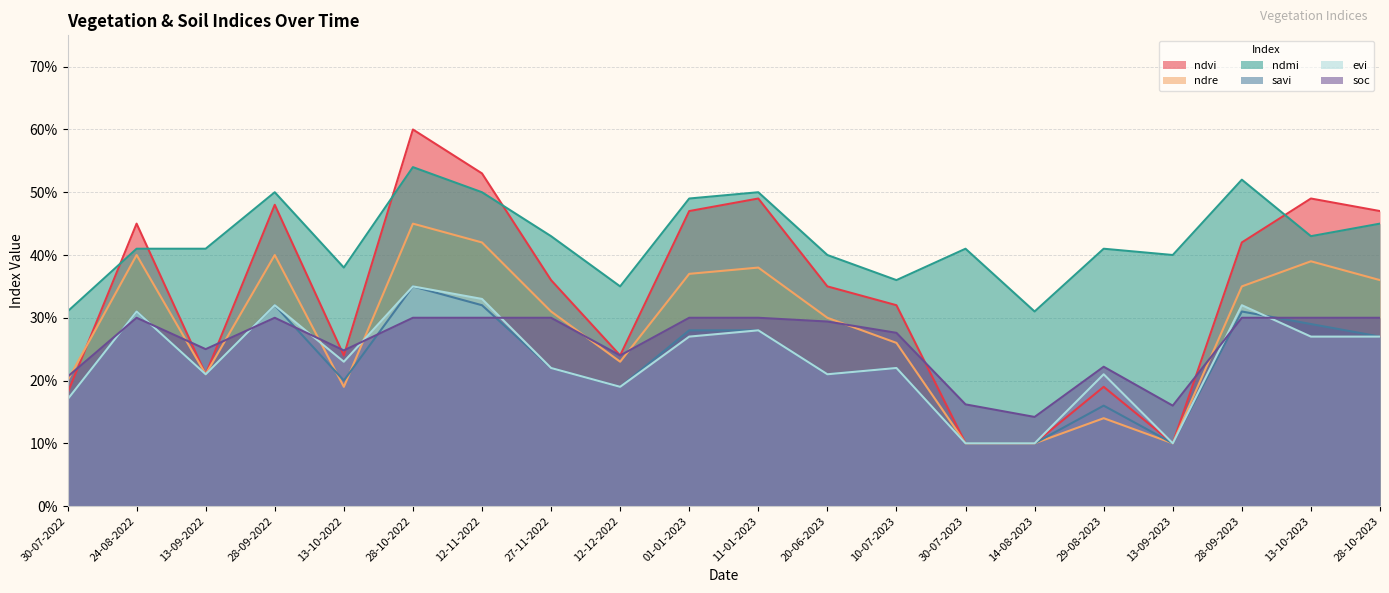

True or false: evi has more than 0 points higher than both neighbors.

True